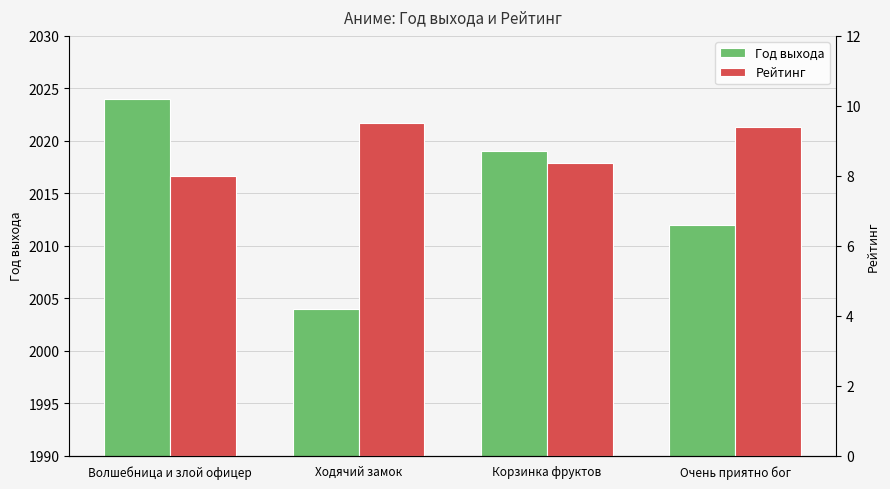

What is the difference between the highest and lowest values at Очень приятно бог?

2002.6